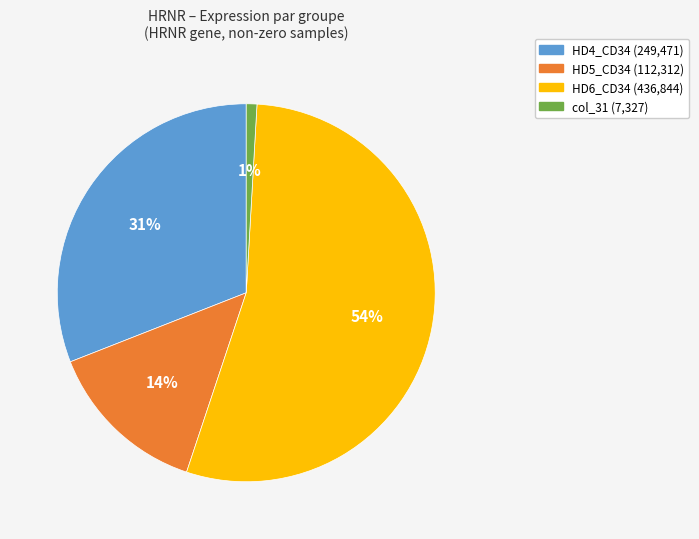

Is there any slice that represents more than half of the pie?

Yes